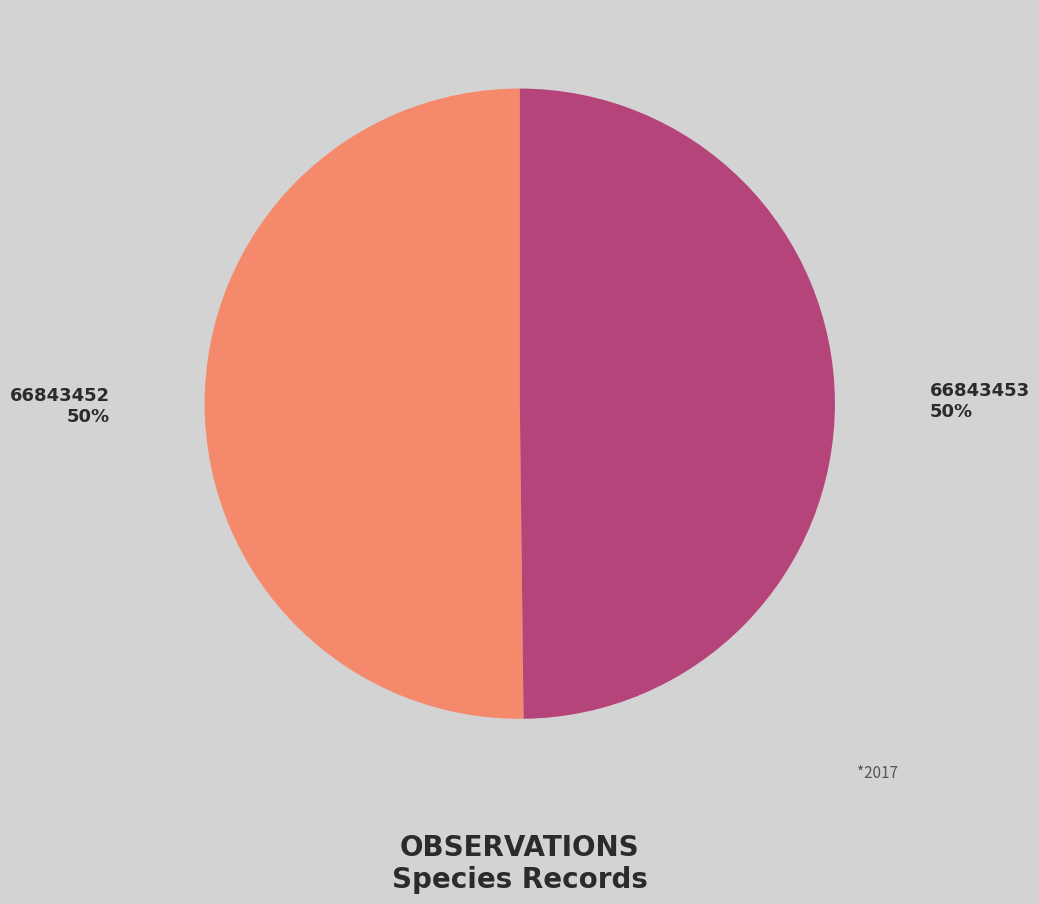

How many slices are in this pie chart?

2